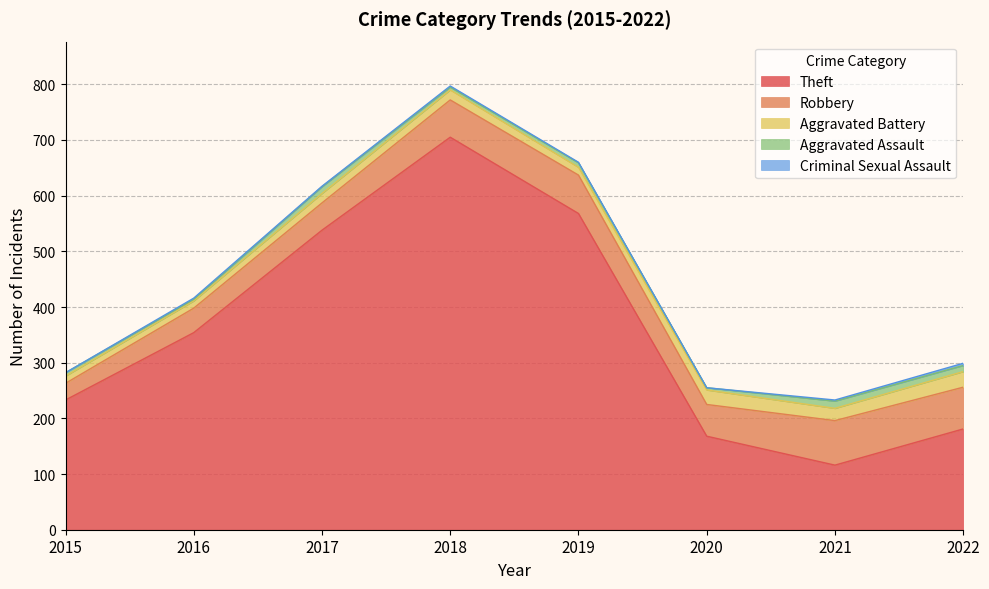

What is the value of the Aggravated Battery point at the 2nd from the left?

13